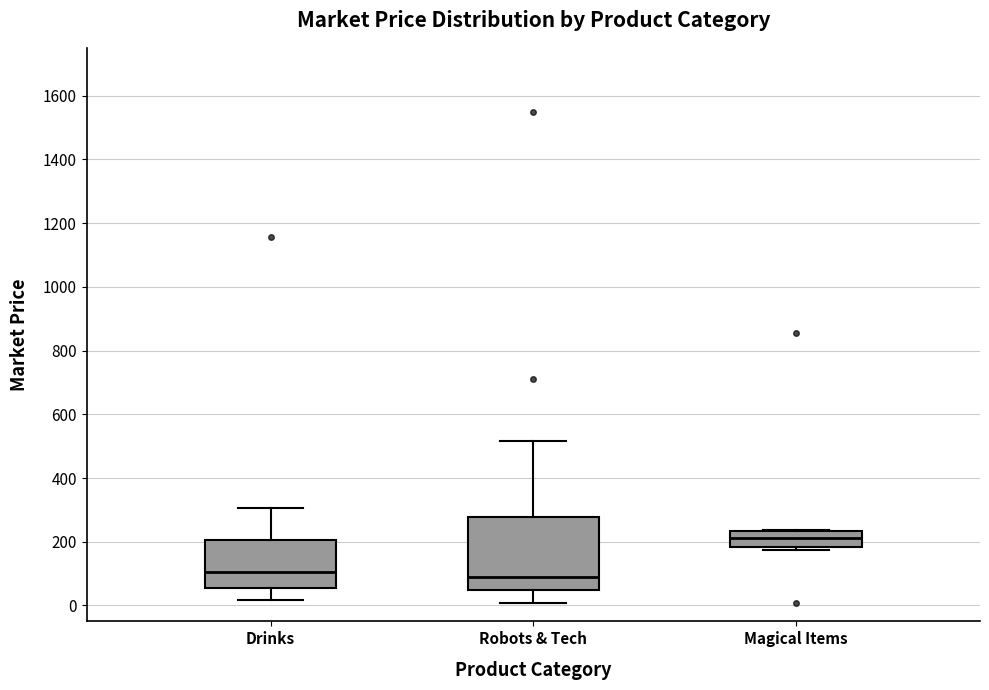

Comparing the boxes themselves (not the whiskers), which one is the tallest?

Robots & Tech